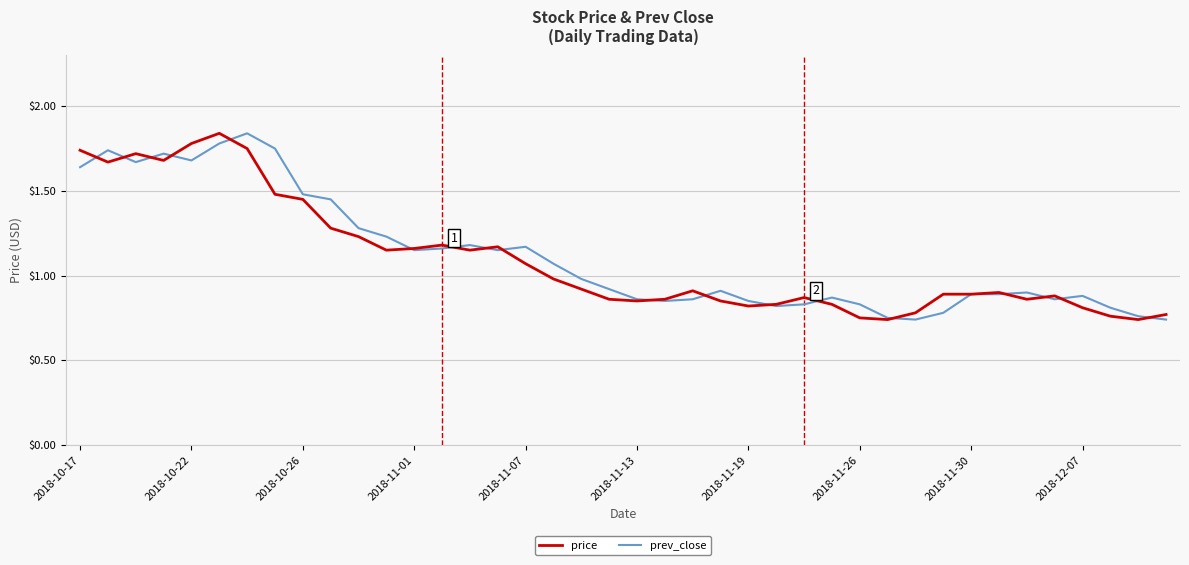

What are all the series names shown in the legend?

price, prev_close